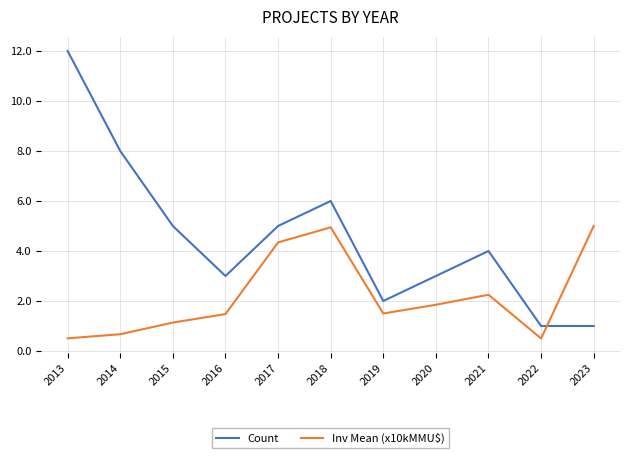

How many intersections are there between Count and Inv Mean (x10kMMU$)?

1